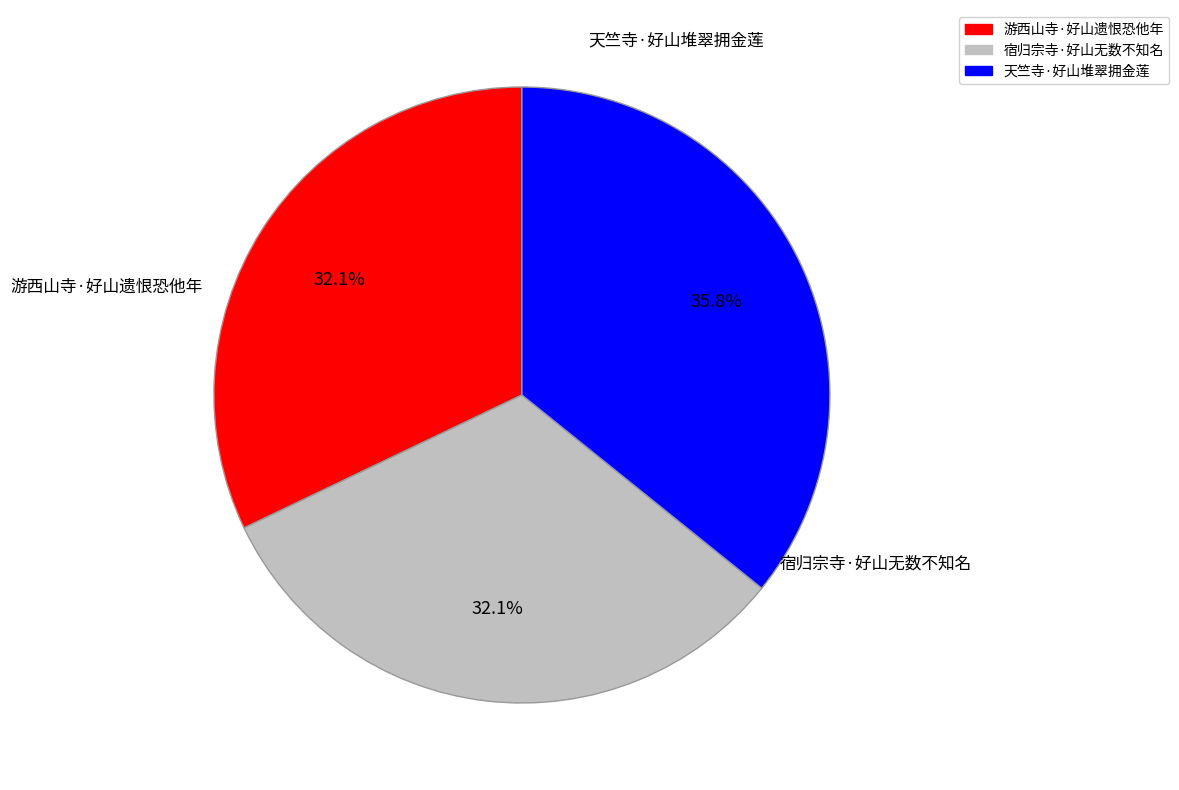

Does 宿归宗寺·好山无数不知名 represent more than half of the total?

No